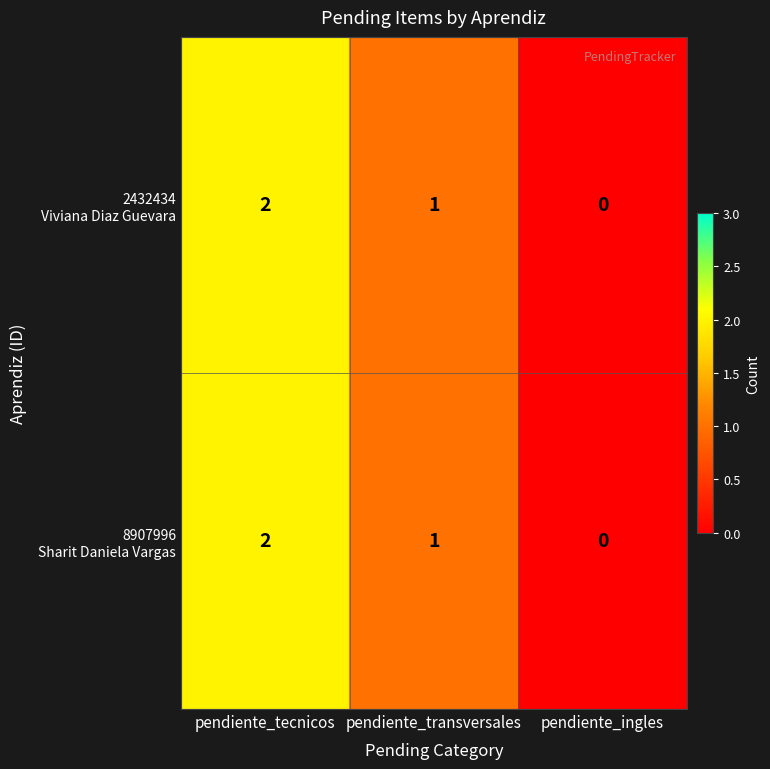

At which category does the chart reach its peak across all series?

pendiente_tecnicos